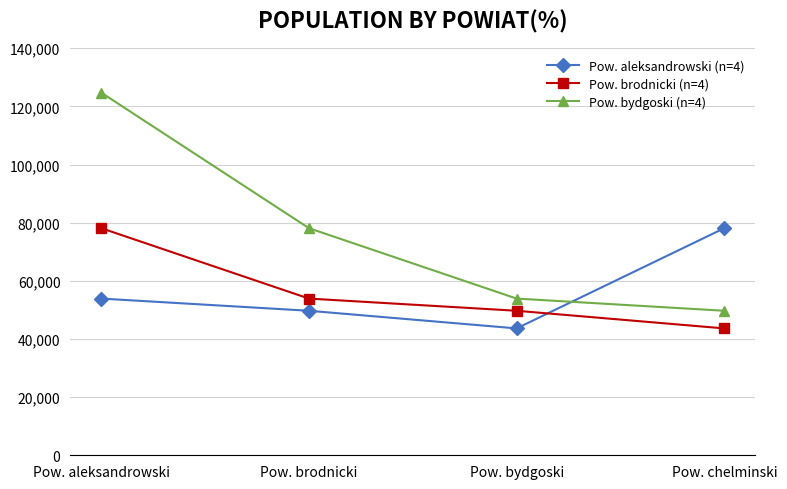

Where is Pow. aleksandrowski (n=4) nearest to the value 60881?

Pow. aleksandrowski